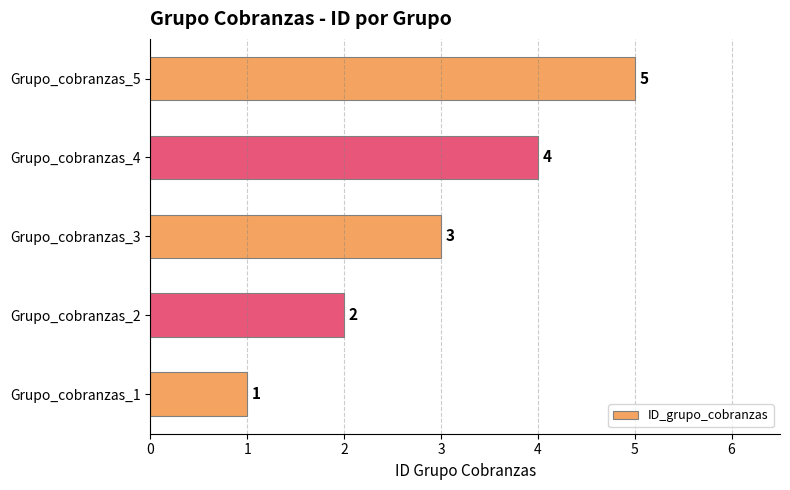

Where is the data nearest to the value 3?

Grupo_cobranzas_3